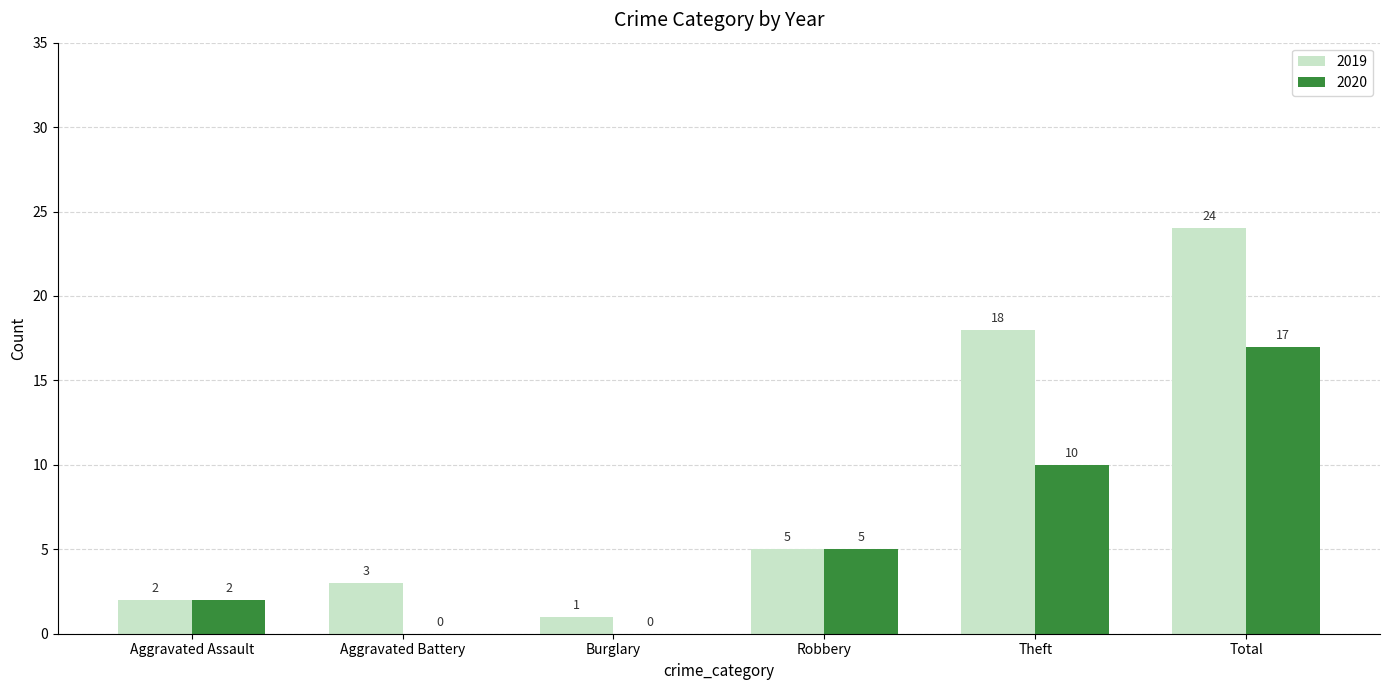

Reading left to right, list all the values displayed in this chart.

2019: Aggravated Assault=2	Aggravated Battery=3	Burglary=1	Robbery=5	Theft=18	Total=24
2020: Aggravated Assault=2	Aggravated Battery=0	Burglary=0	Robbery=5	Theft=10	Total=17